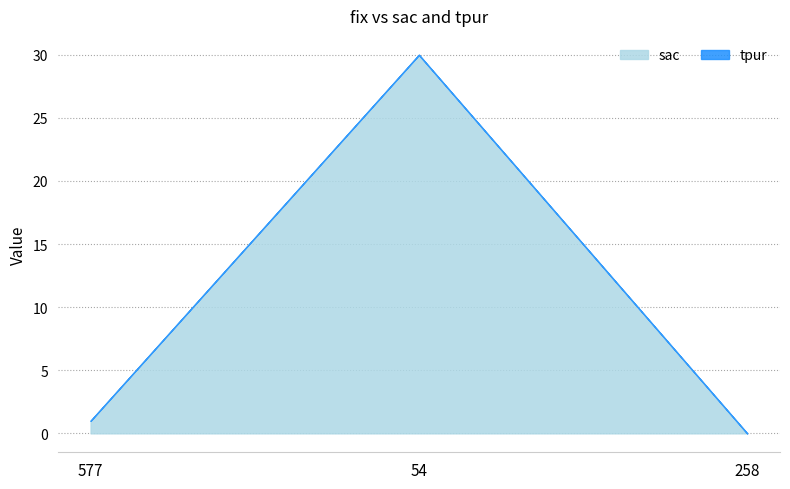

Is it true that sac equals 20 at 258?

False